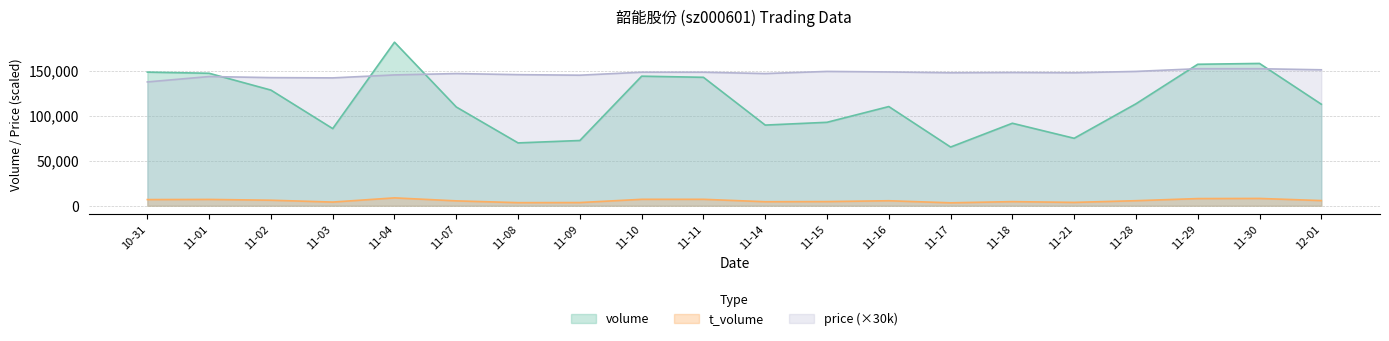

What position from the left is 11-07?

6